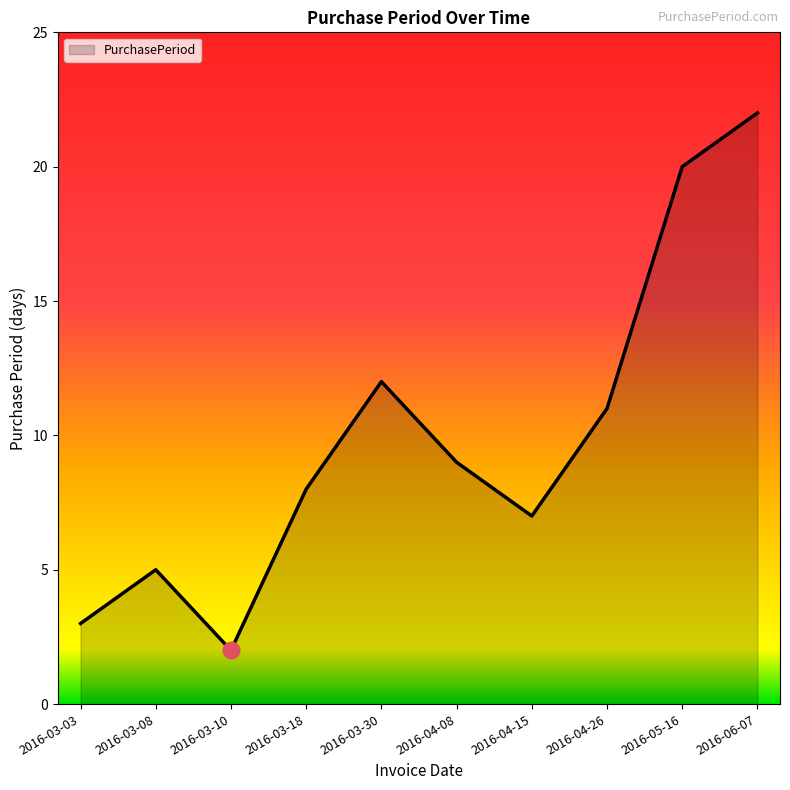

What position from the right is 2016-03-10?

8